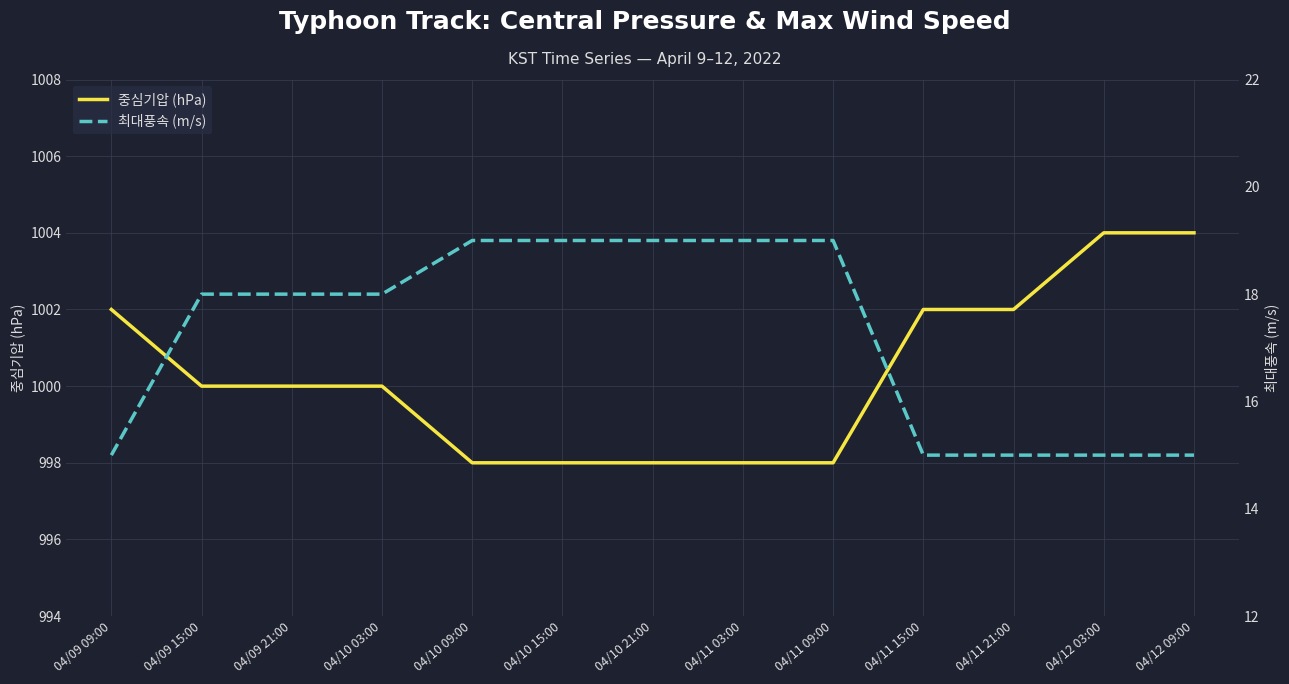

At which label is 최대풍속 (m/s) closest to 17?

04/09 15:00